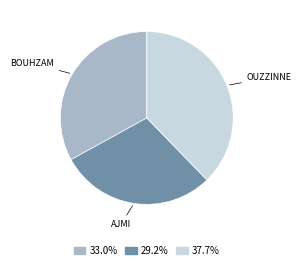

Is there a majority slice in this chart?

No